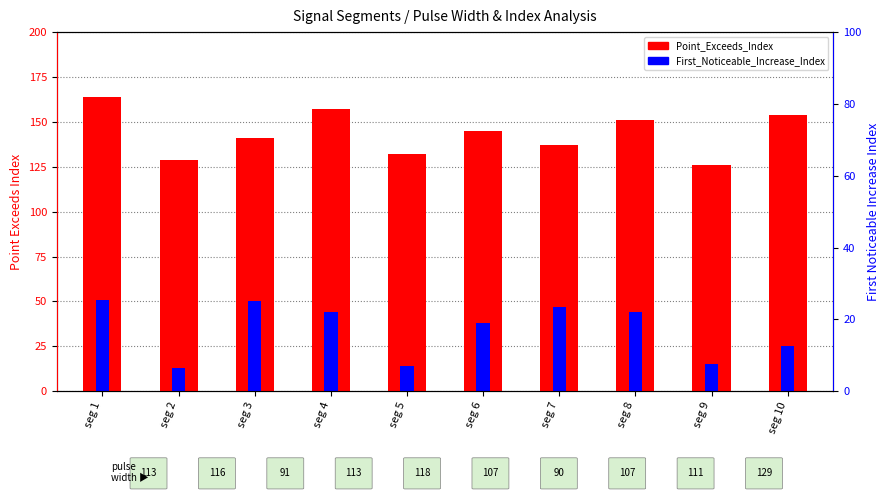

What is the sum of all Point_Exceeds_Index values?

1436